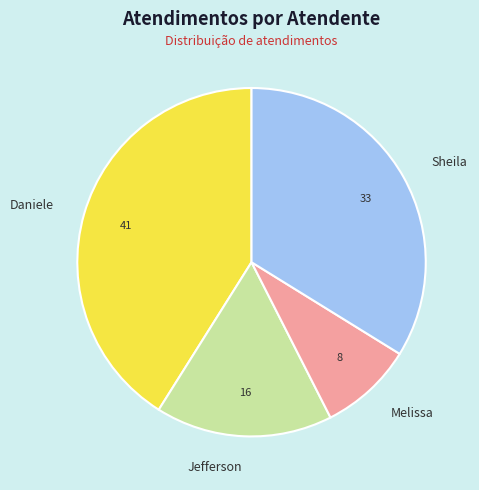

Is there any slice that represents more than half of the pie?

No